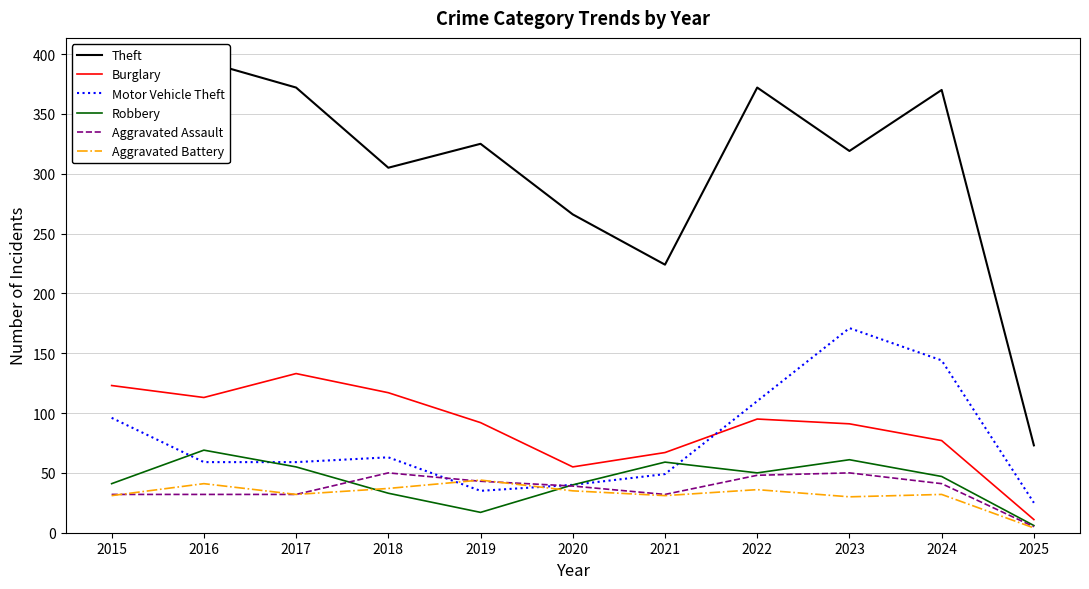

How many distinct data groups are displayed?

6